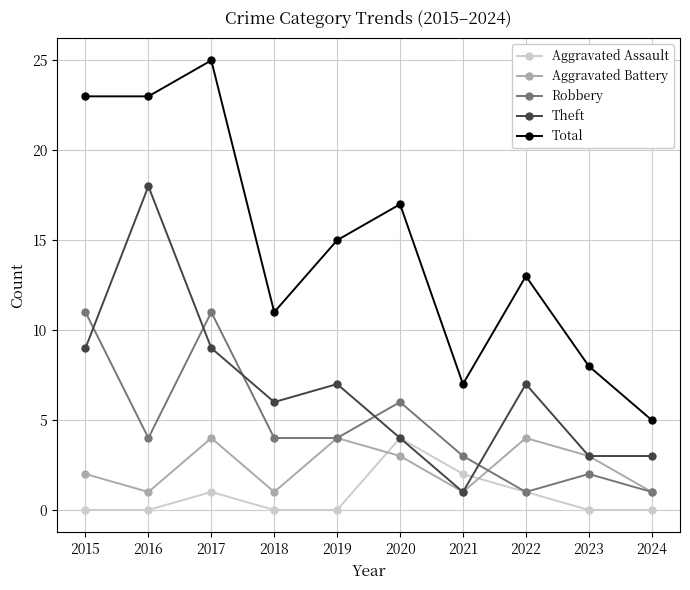

Count the number of categories in the chart.

10